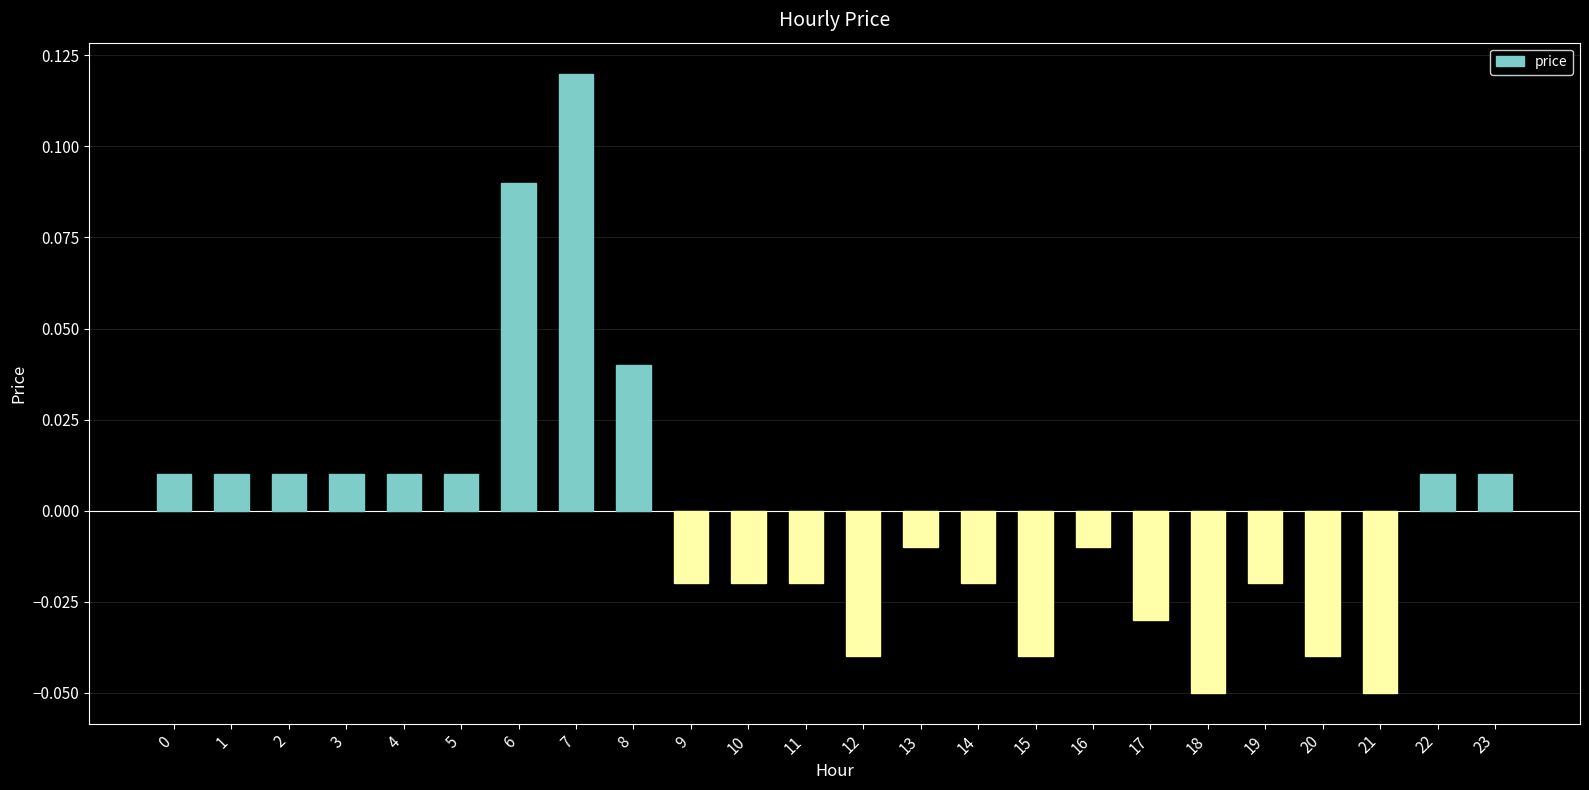

How many categories are shown in the chart?

24